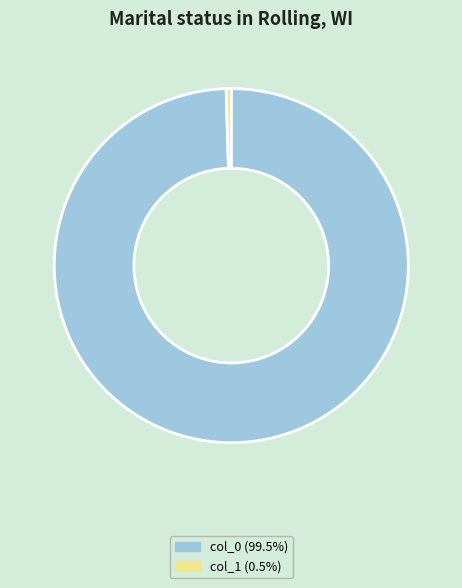

Does any single category account for the majority?

Yes